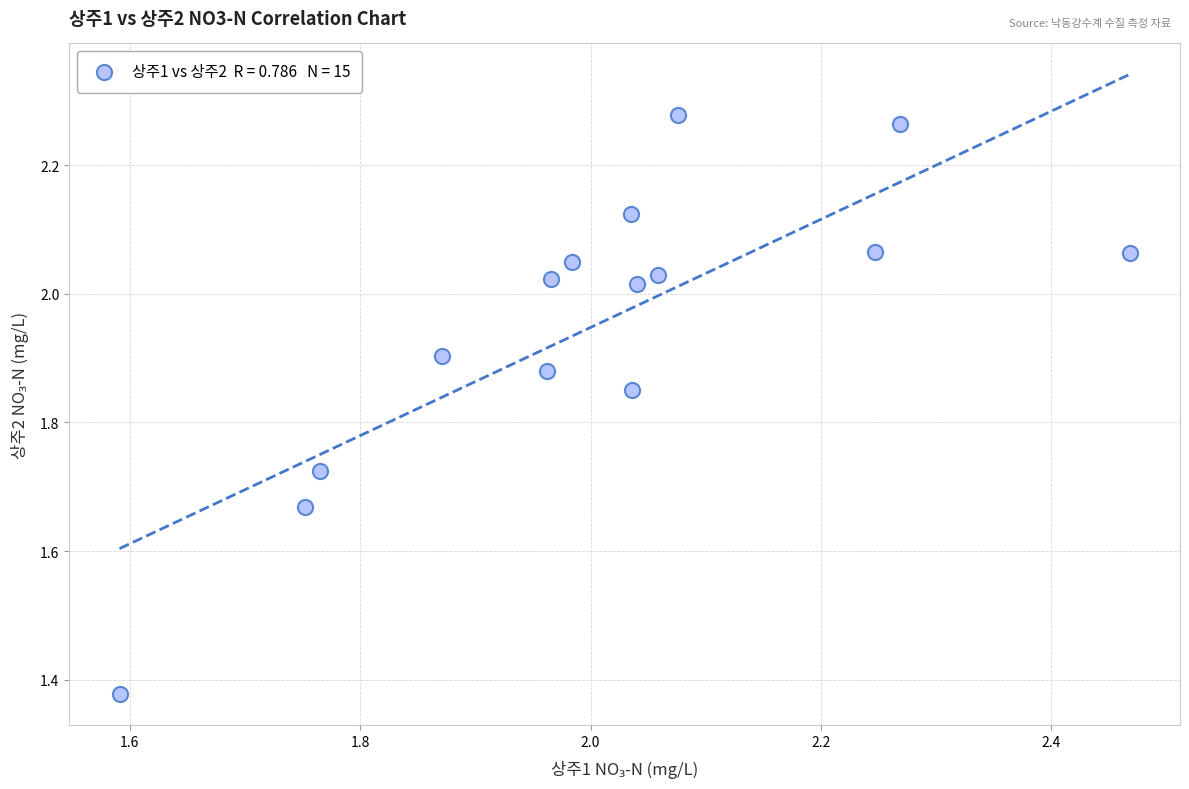

What is the range of Y values (max minus min)?

0.9